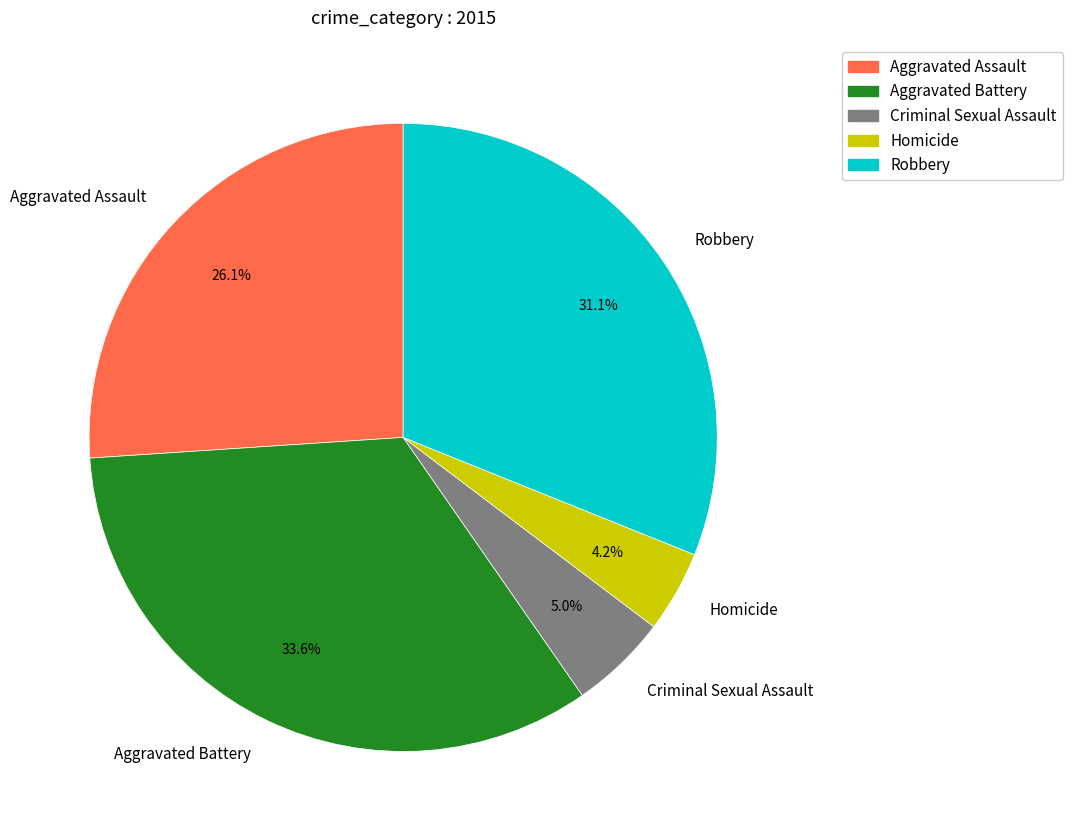

To the nearest percent, what is the average slice percentage?

20%